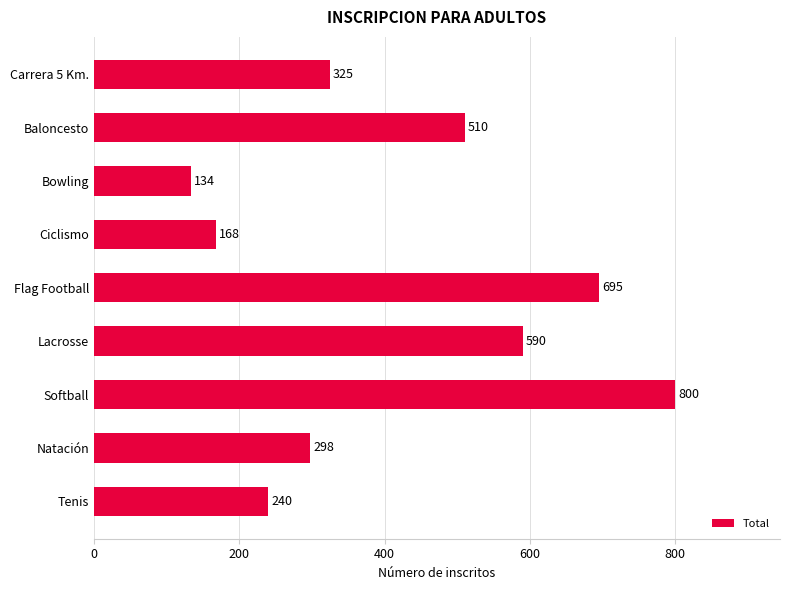

Where is the data nearest to the value 467?

Baloncesto